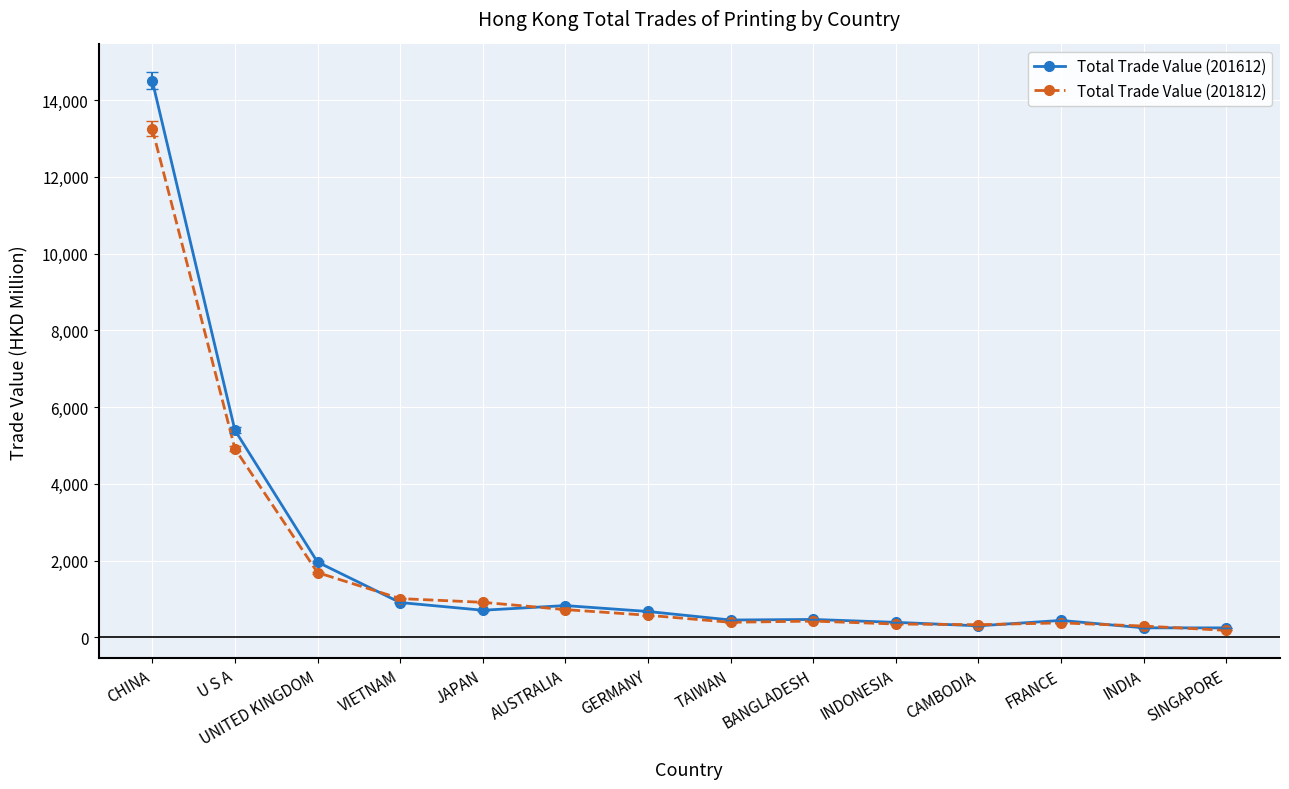

Which series has the largest total across all categories?

Total Trade Value (201612)